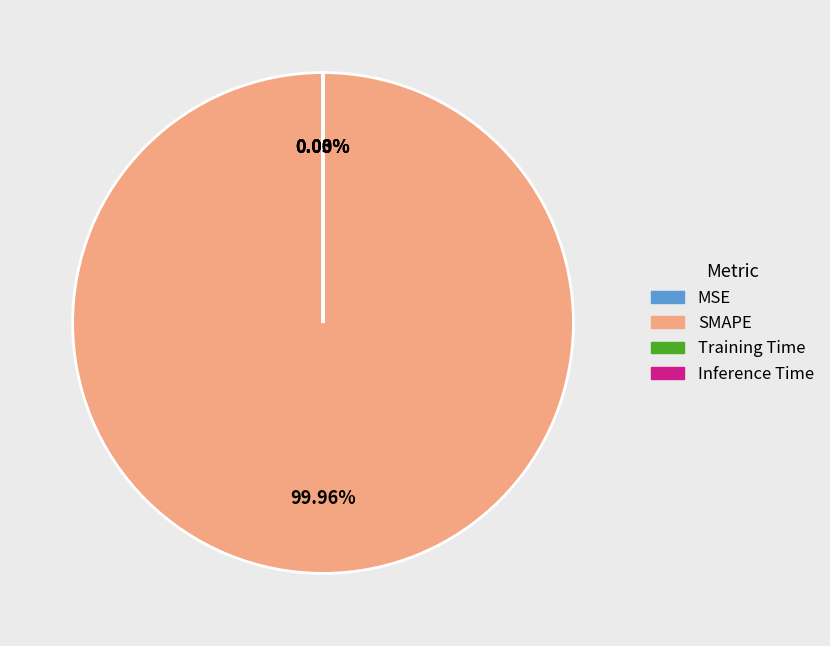

Does any single category account for the majority?

Yes